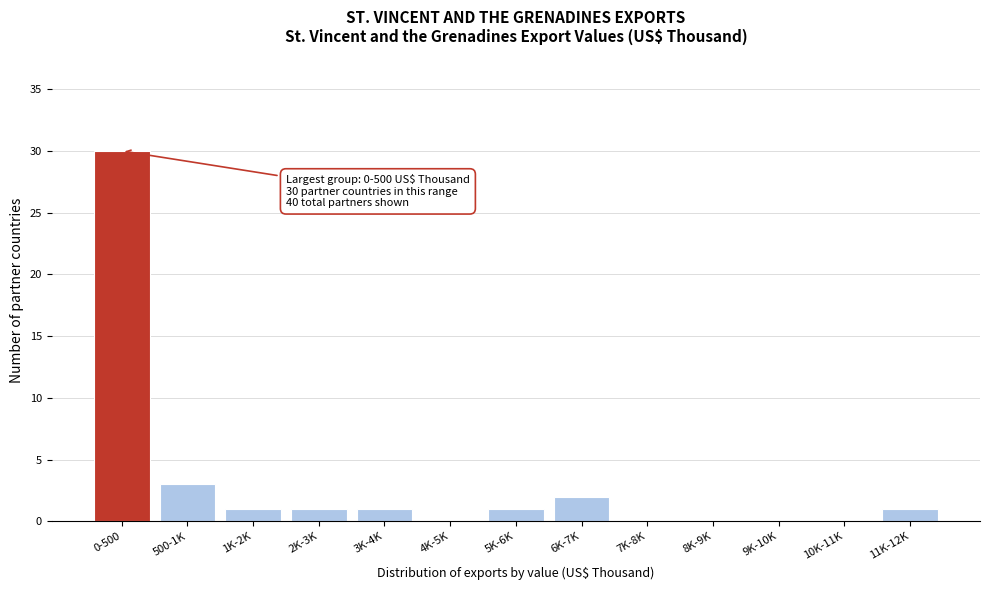

Reading left to right, list all the values displayed in this chart.

0-500=30	500-1K=3	1K-2K=1	2K-3K=1	3K-4K=1	4K-5K=0	5K-6K=1	6K-7K=2	7K-8K=0	8K-9K=0	9K-10K=0	10K-11K=0	11K-12K=1